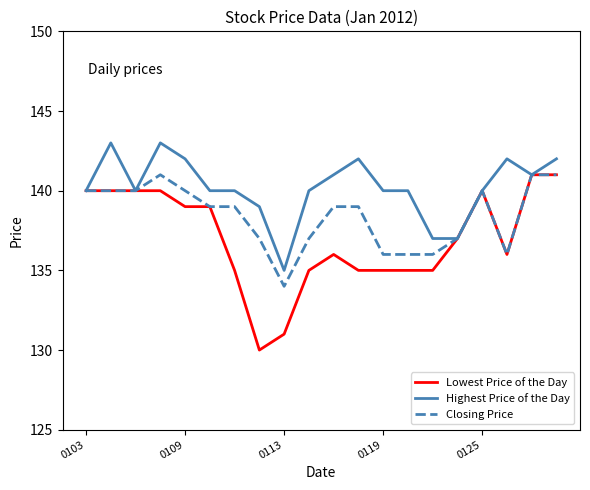

How many lines are shown in the chart?

3